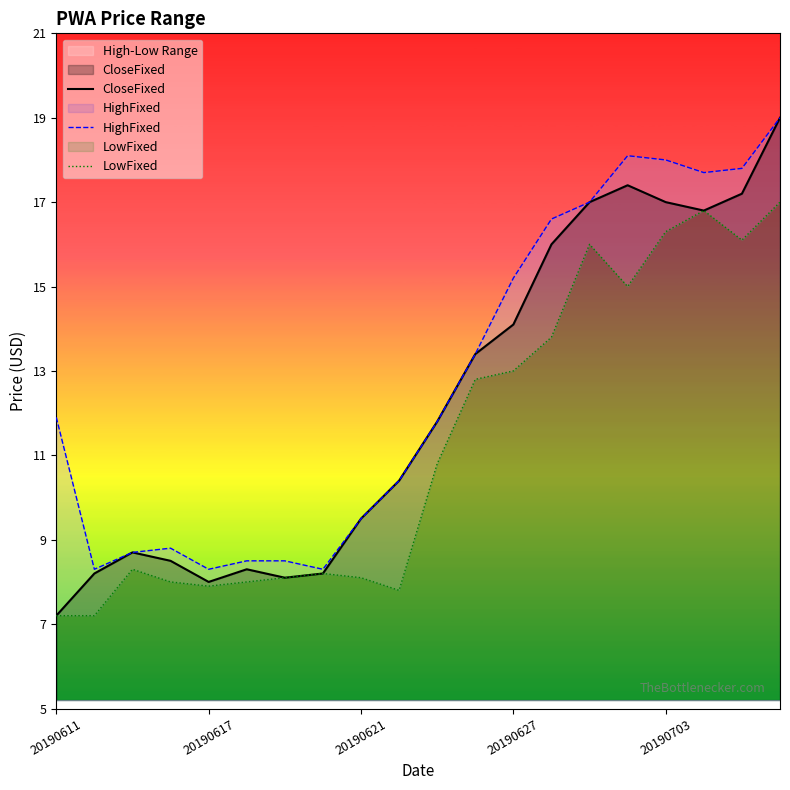

At how many categories does at least one series exceed 17?

5